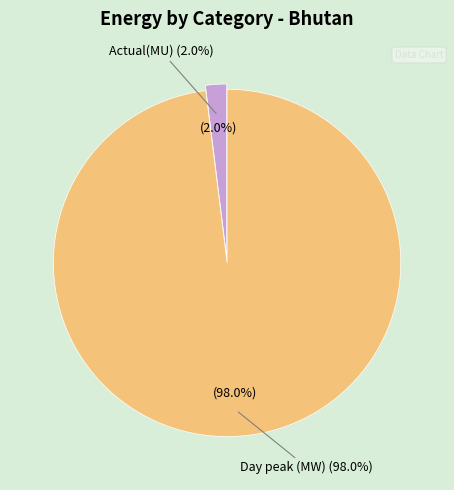

Which category has the biggest portion of the pie?

Day peak (MW)